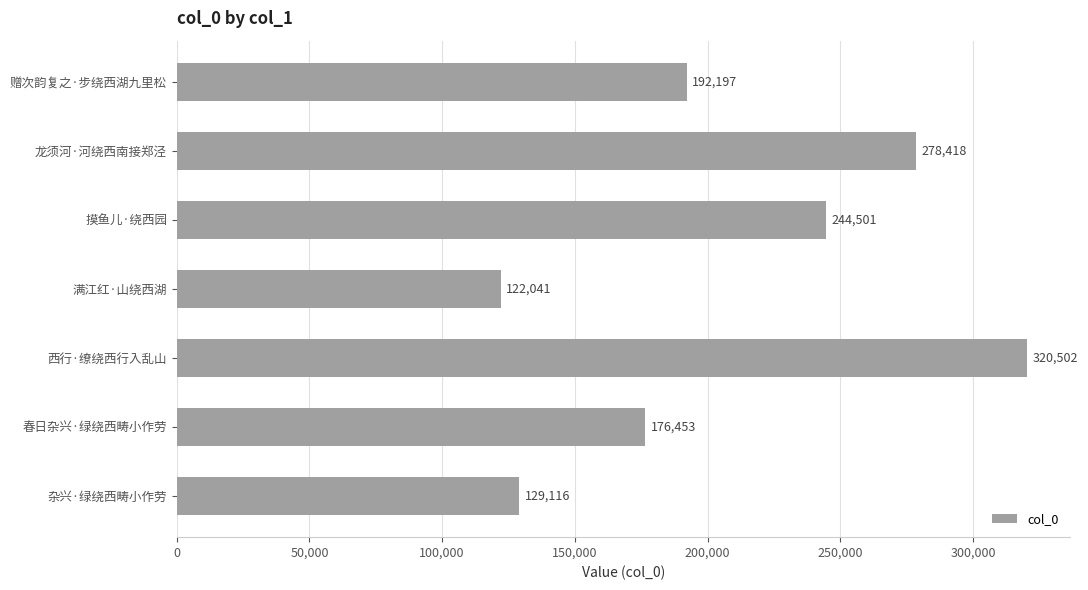

The chart shows a value of 129116 at 杂兴·绿绕西畴小作劳. True or false?

True